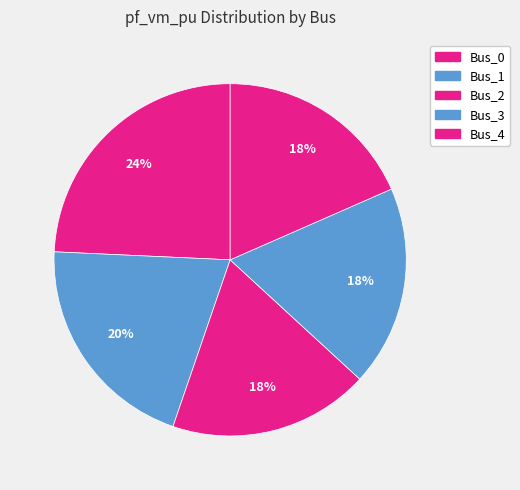

To the nearest percent, what portion does Bus_4 represent?

18%